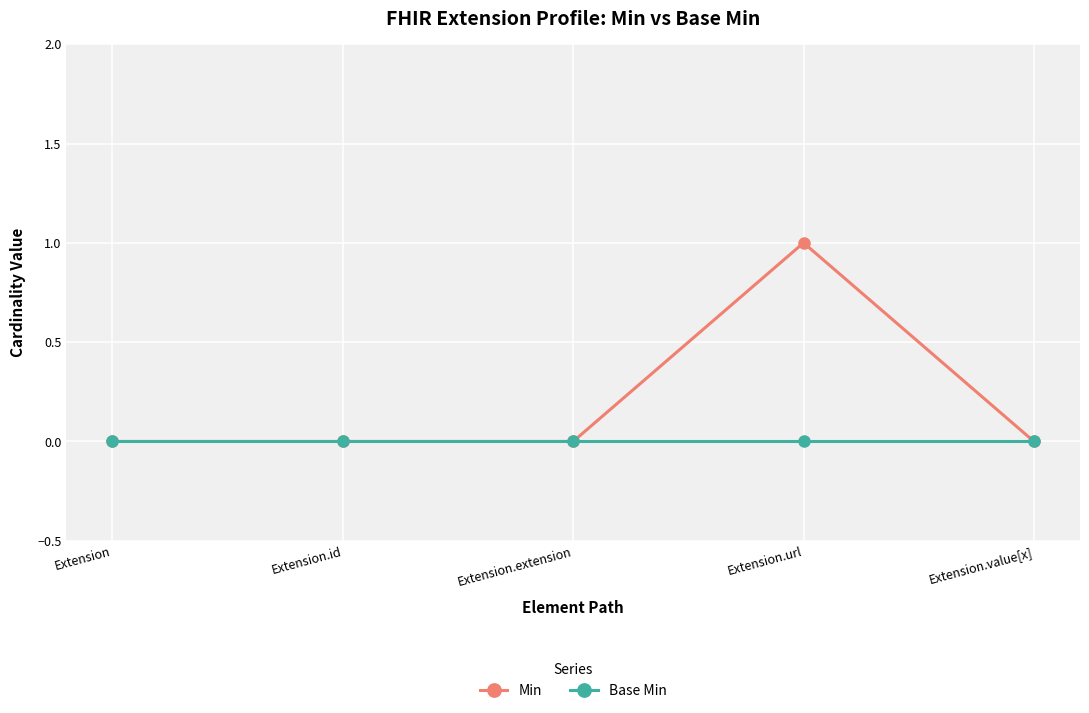

Count the number of categories in the chart.

5